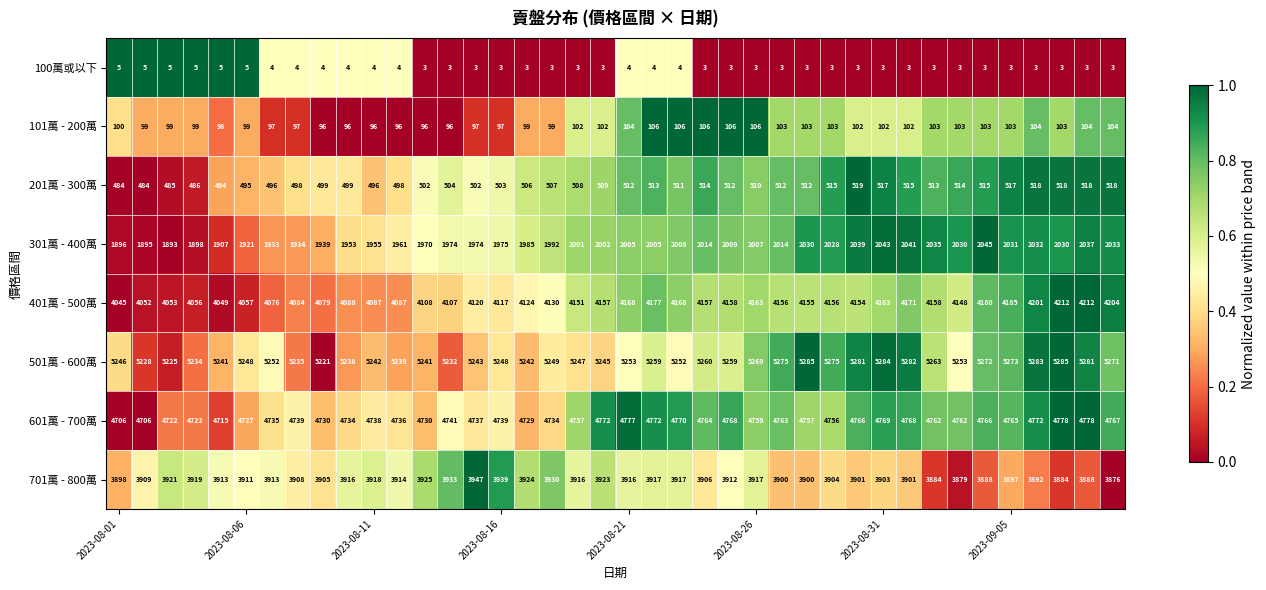

How many data points in 401萬 - 500萬 are less than 4154?

20